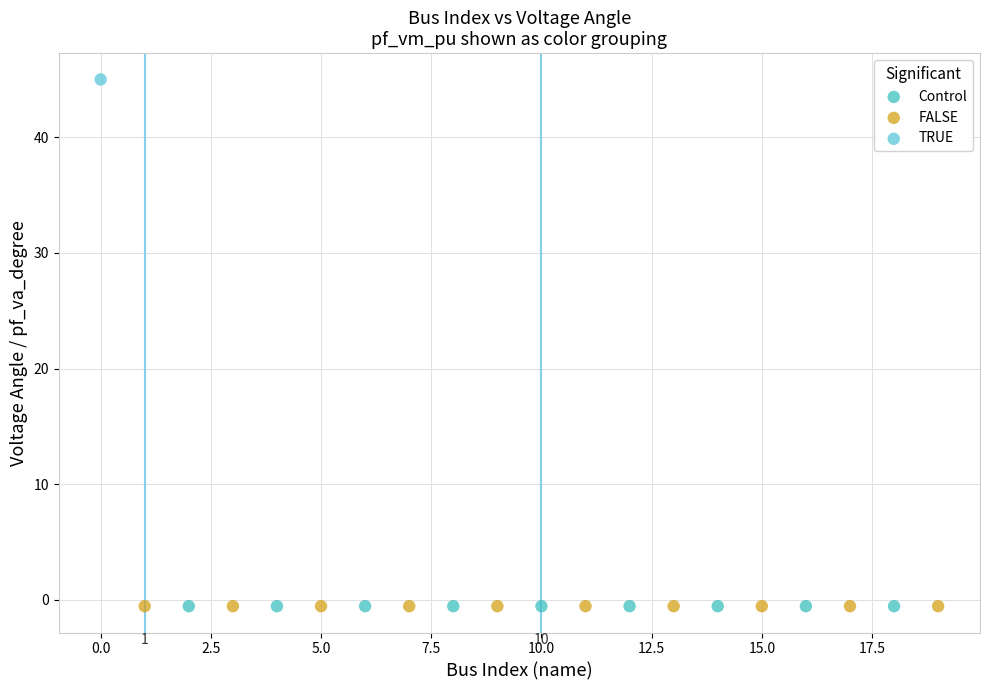

What are all the series names shown in the legend?

Control, FALSE, TRUE